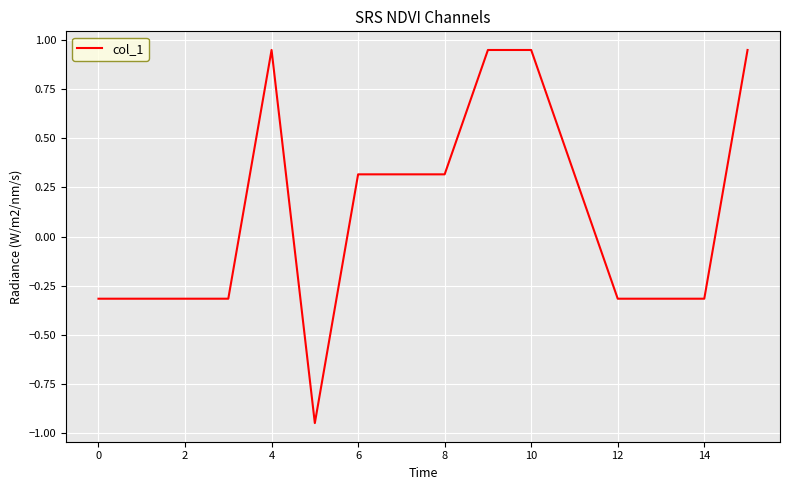

What is the difference between the maximum and minimum values?

1.9